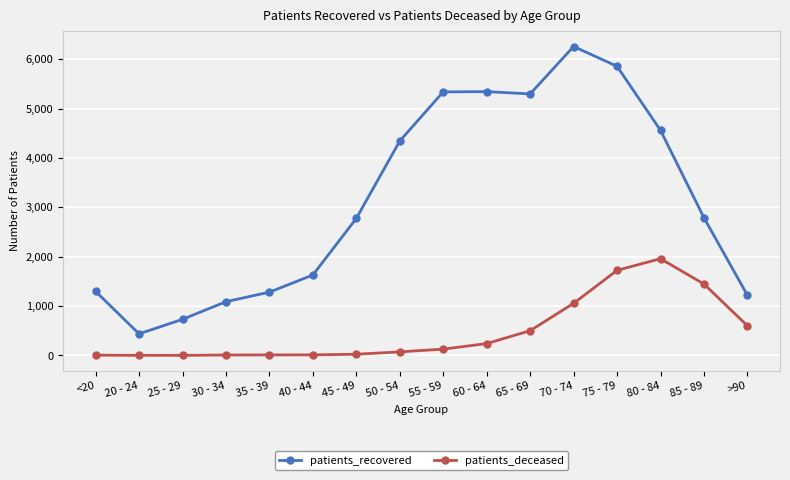

What is the highest value of the patients_recovered series?

6258